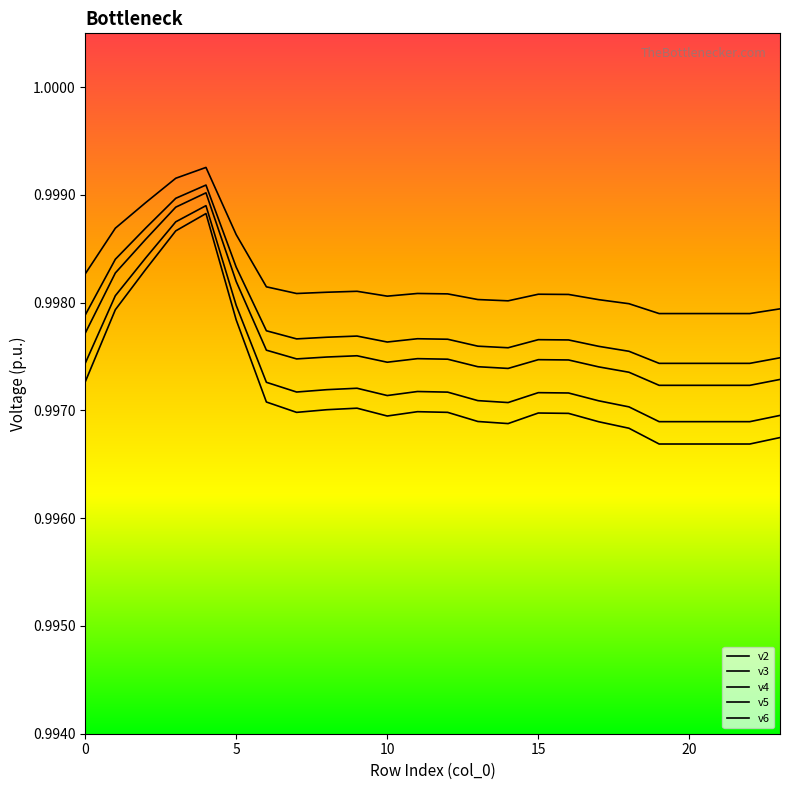

Does the chart have visible grid lines?

No